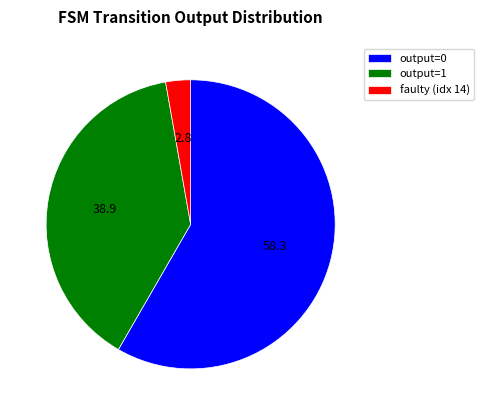

Approximately how many times larger is the value at output=0 compared to faulty (idx 14)?

21.0